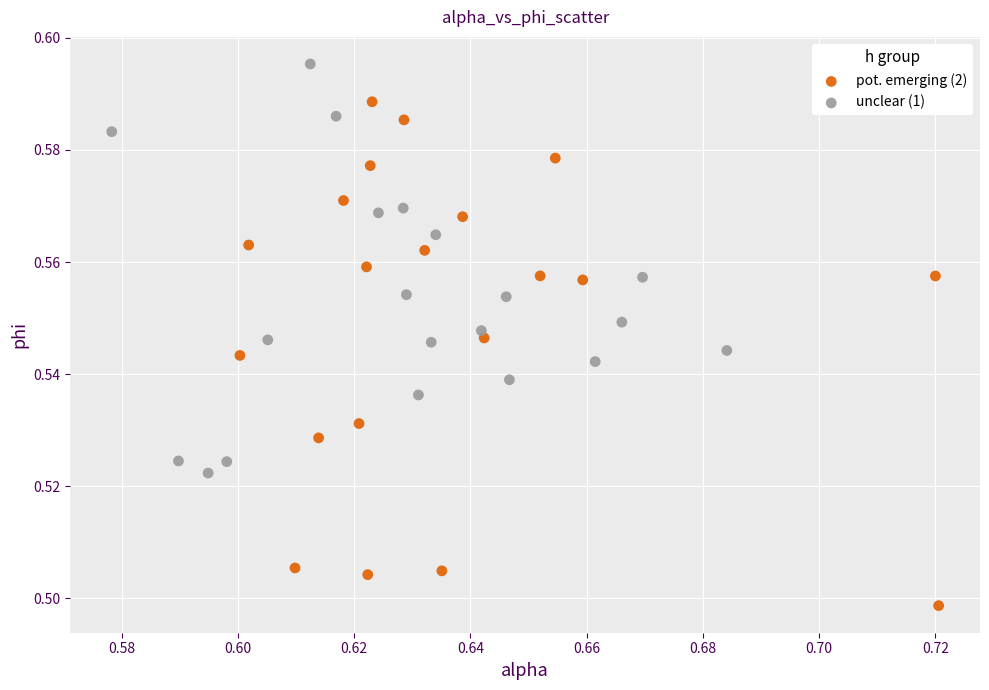

Which series reaches the minimum Y coordinate?

pot. emerging (2)